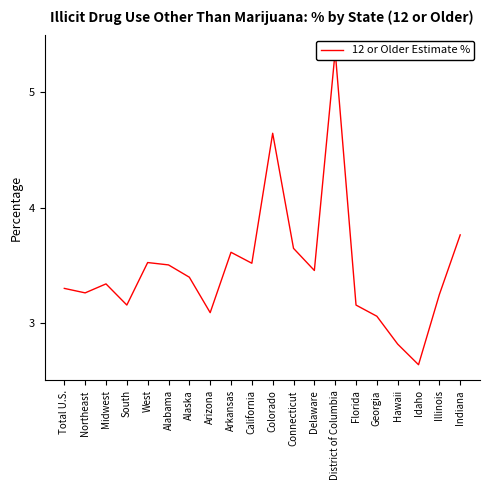

Which label corresponds to the smallest value in the chart?

Idaho